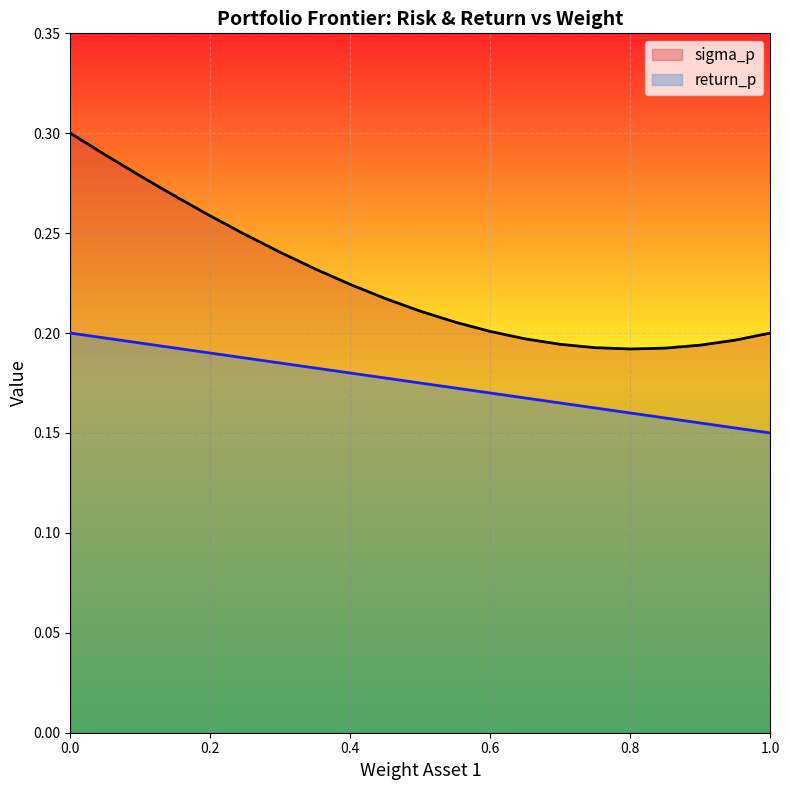

What is the label of the 20th point from the left?

0.95